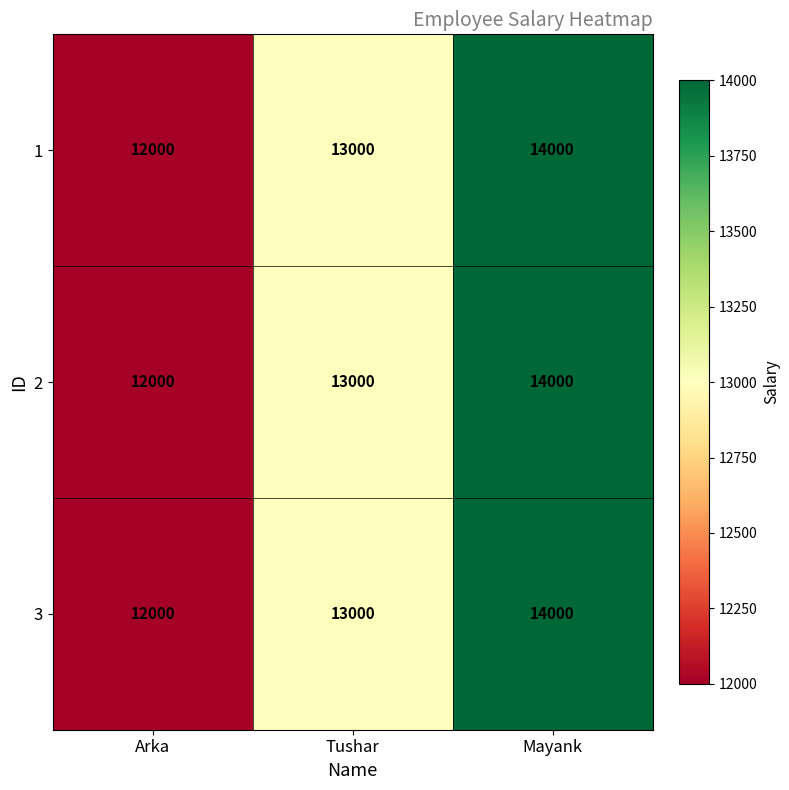

Rank the categories by 3 value from lowest to highest.

Arka, Tushar, Mayank